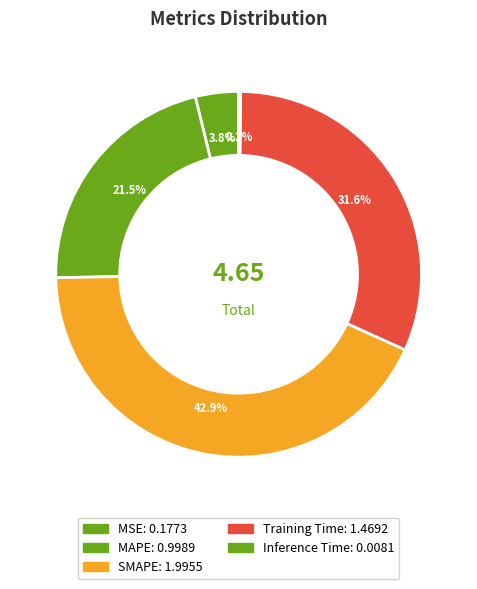

How many slices are in this pie chart?

5